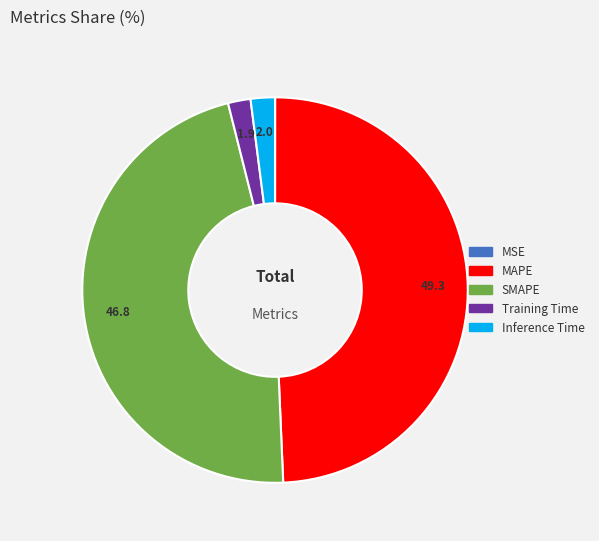

Do SMAPE and Inference Time together represent more than half of the pie?

No